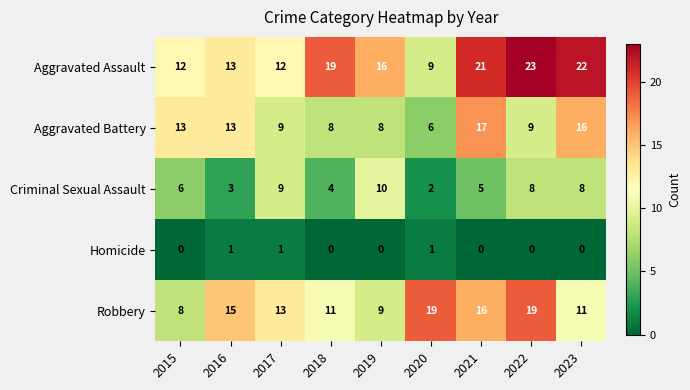

Rank the series by their average value, from lowest to highest.

Homicide, Criminal Sexual Assault, Aggravated Battery, Robbery, Aggravated Assault